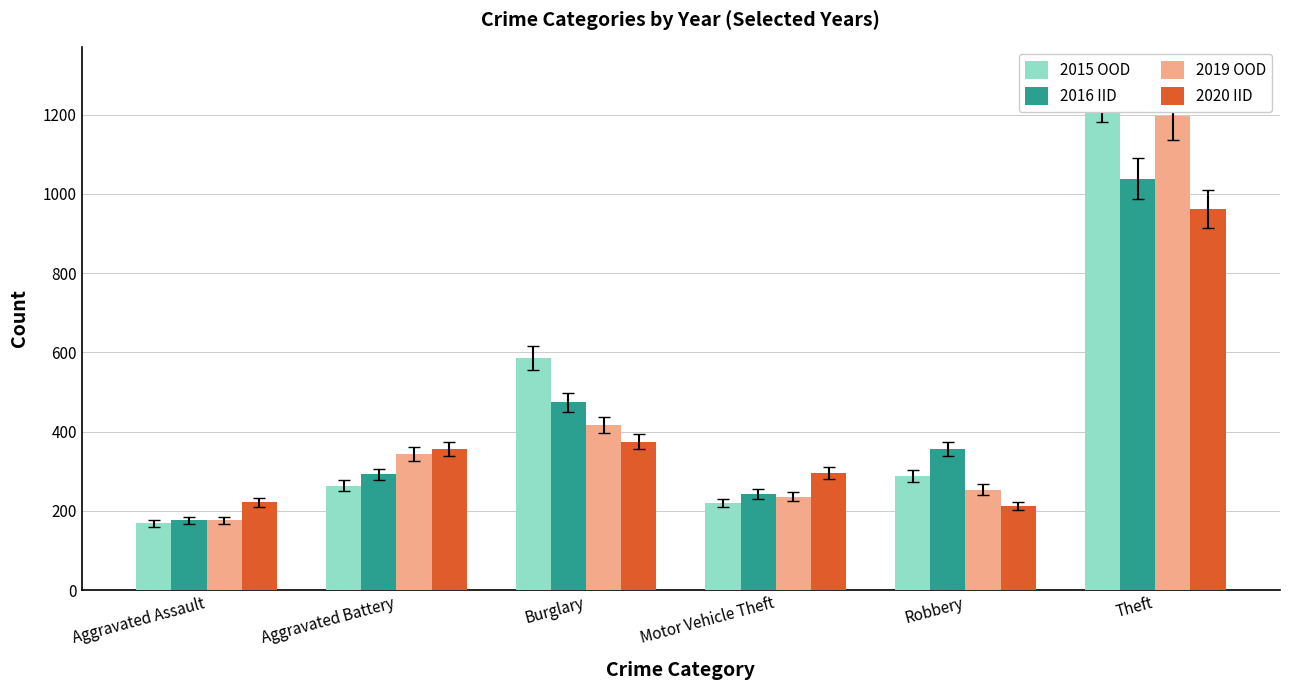

What is the label of the 6th bar from the left?

Theft